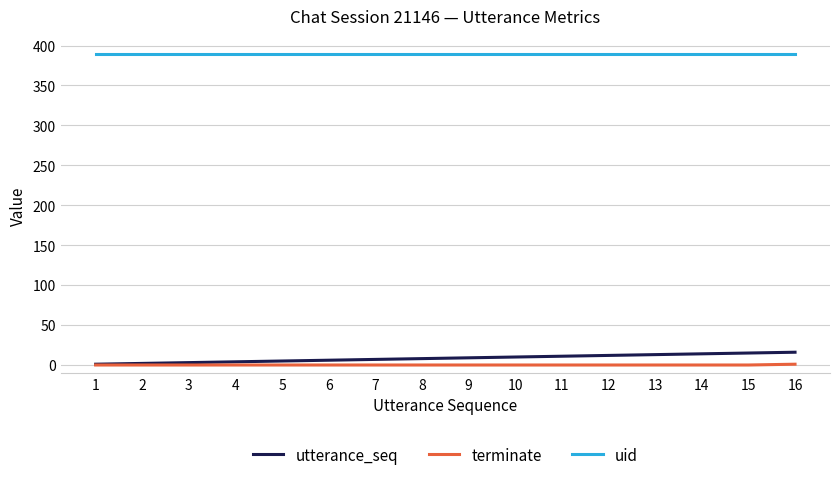

What is the maximum value shown in the chart?

389